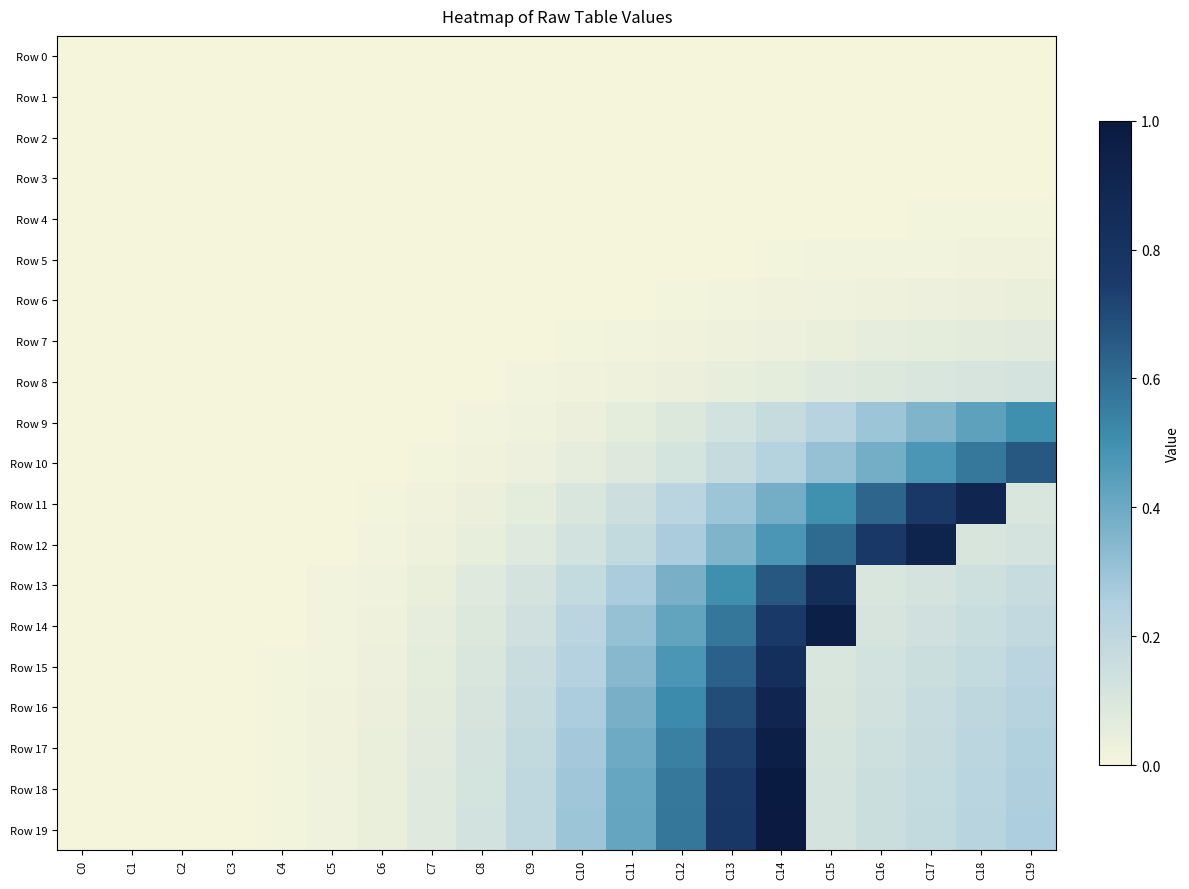

How many categories are shown in the chart?

20